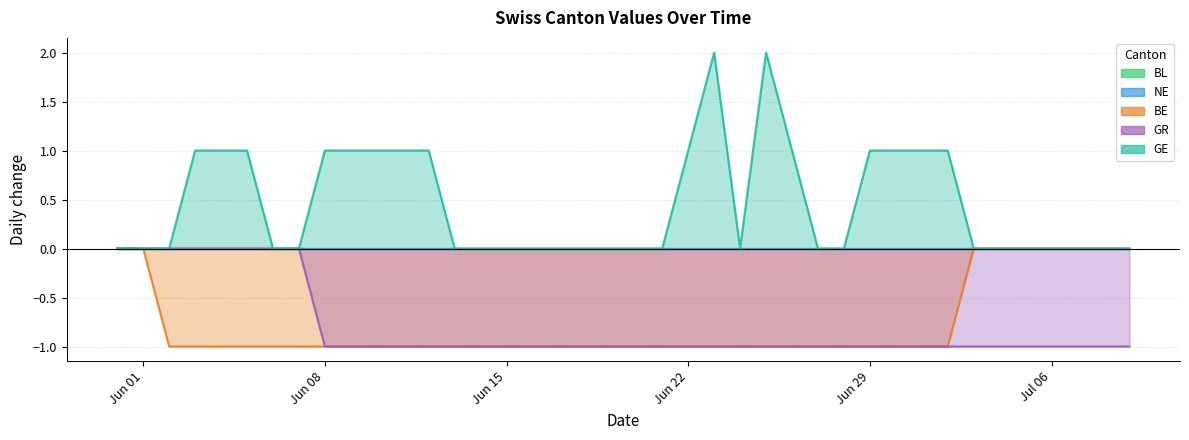

True or false: GR and GE cross at least once.

False